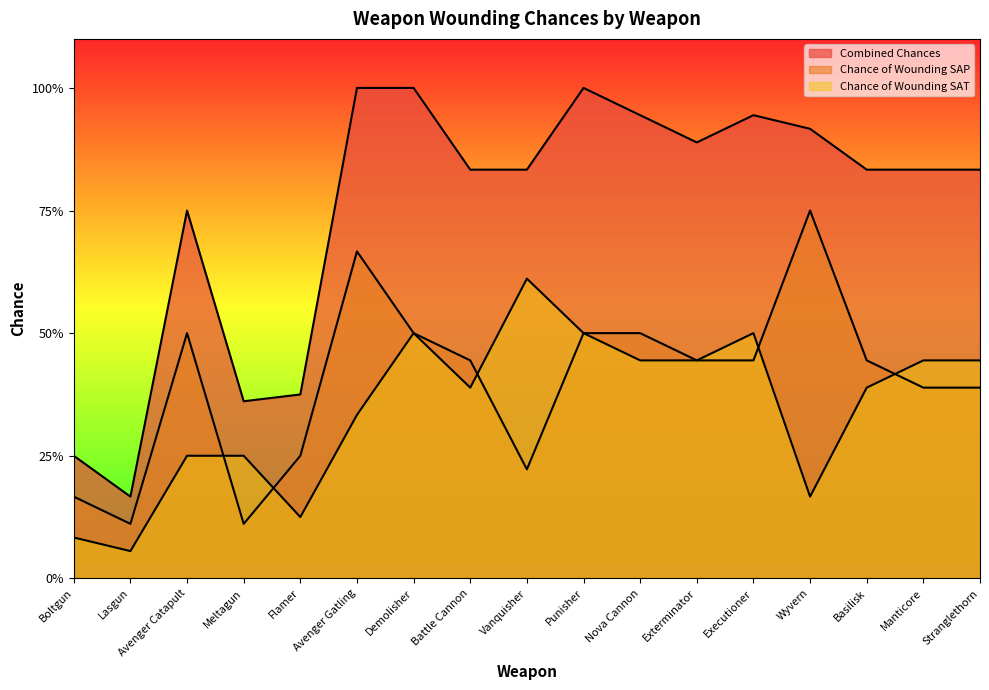

What is the label of the 11th point from the left?

Nova Cannon